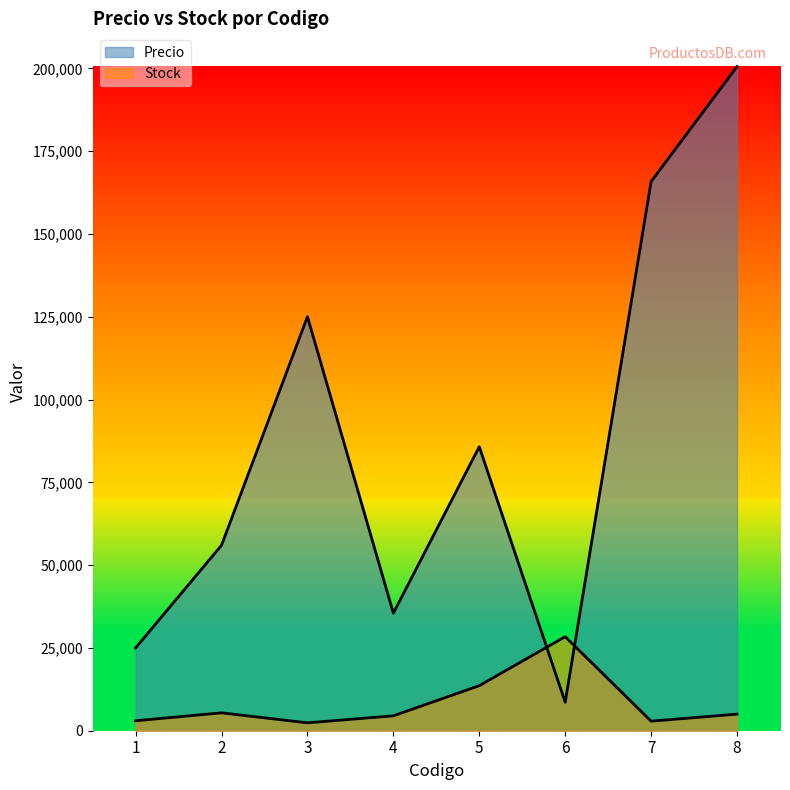

Rank the categories by Precio value from highest to lowest.

8, 7, 3, 5, 2, 4, 1, 6